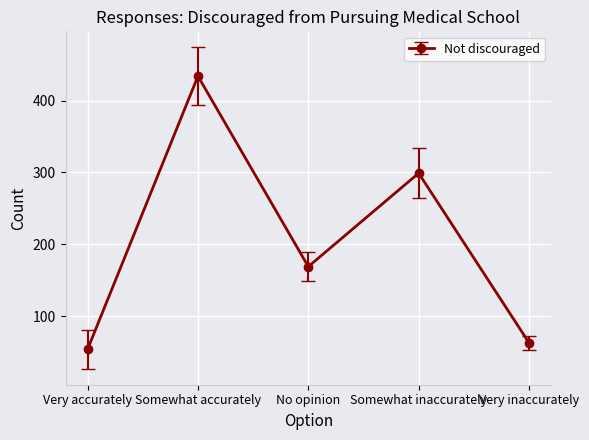

True or false: the data shows 94 at Very accurately.

False